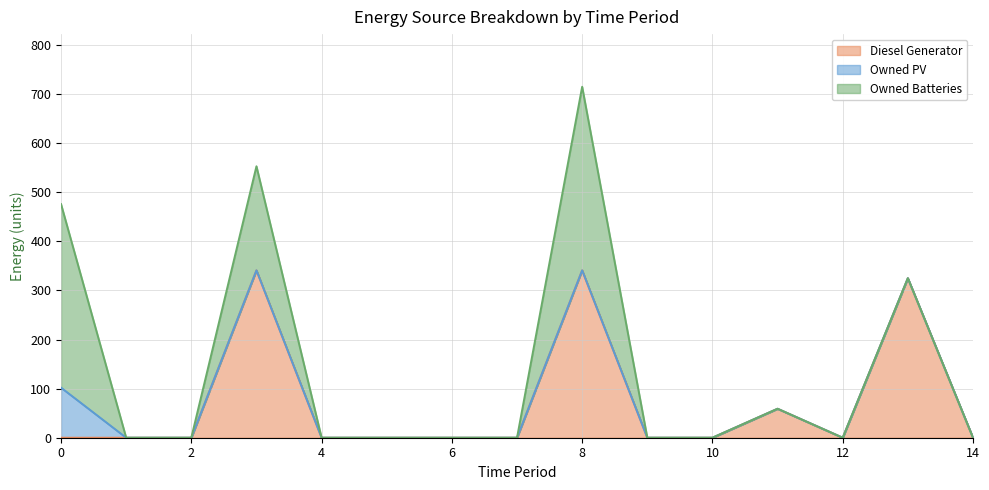

True or false: Owned Batteries has a value of 0 at 7.

True